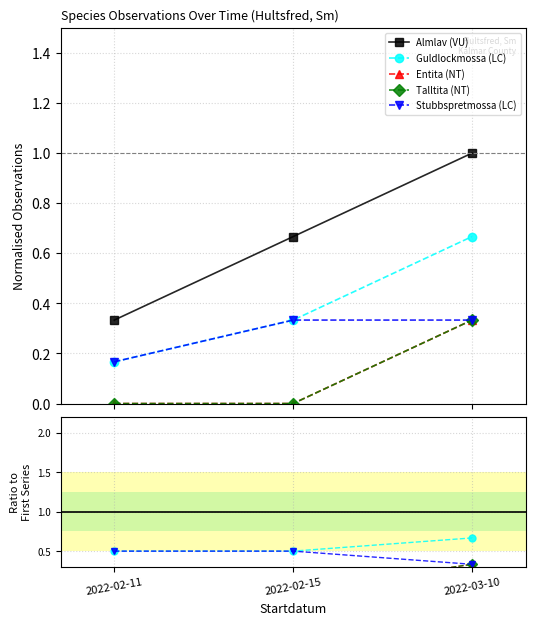

The value of Guldlockmossa (LC) at 2022-02-15 is 0.5. True or false?

True